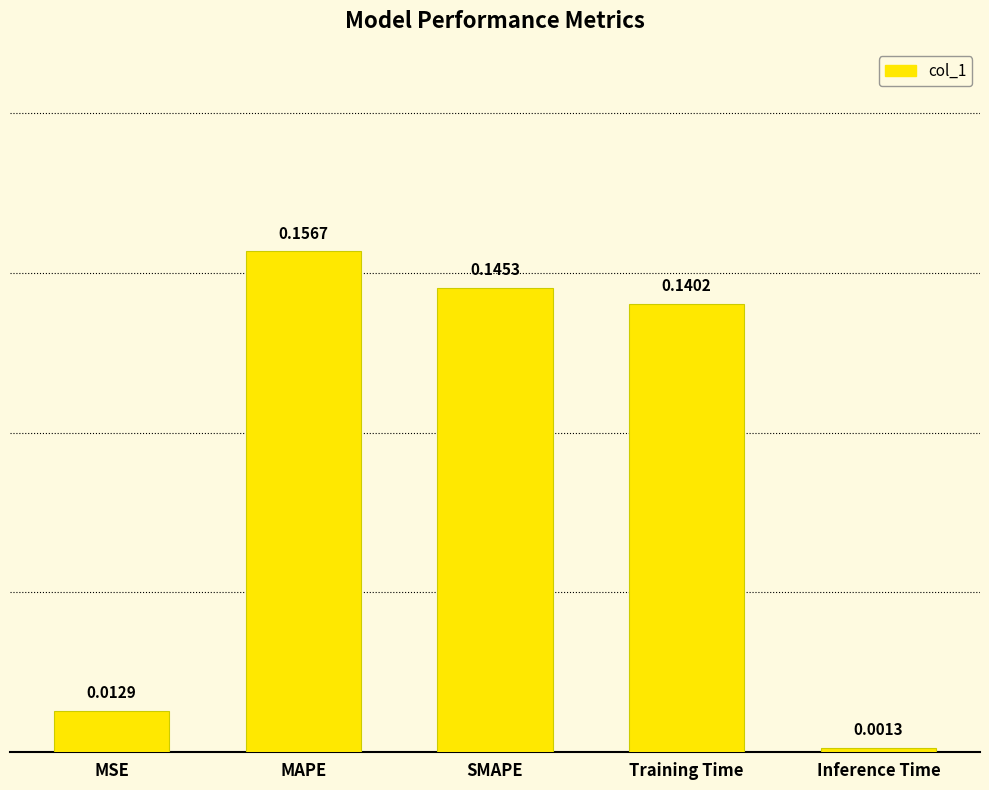

Rank the categories by value from lowest to highest.

Inference Time, MSE, Training Time, SMAPE, MAPE